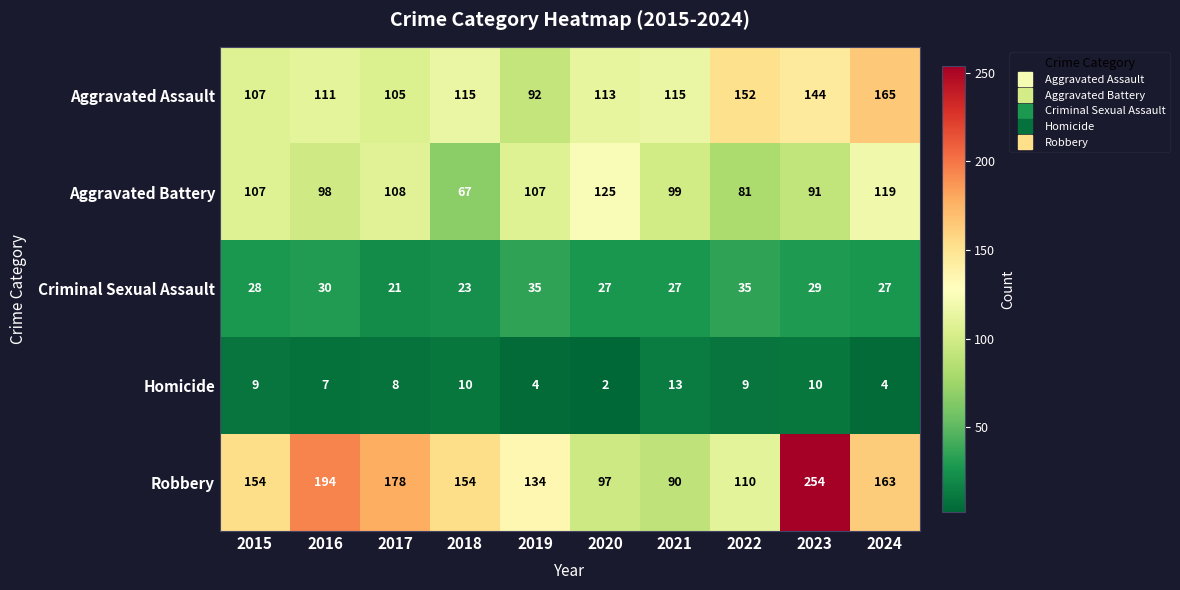

Count the number of data series in this chart.

5